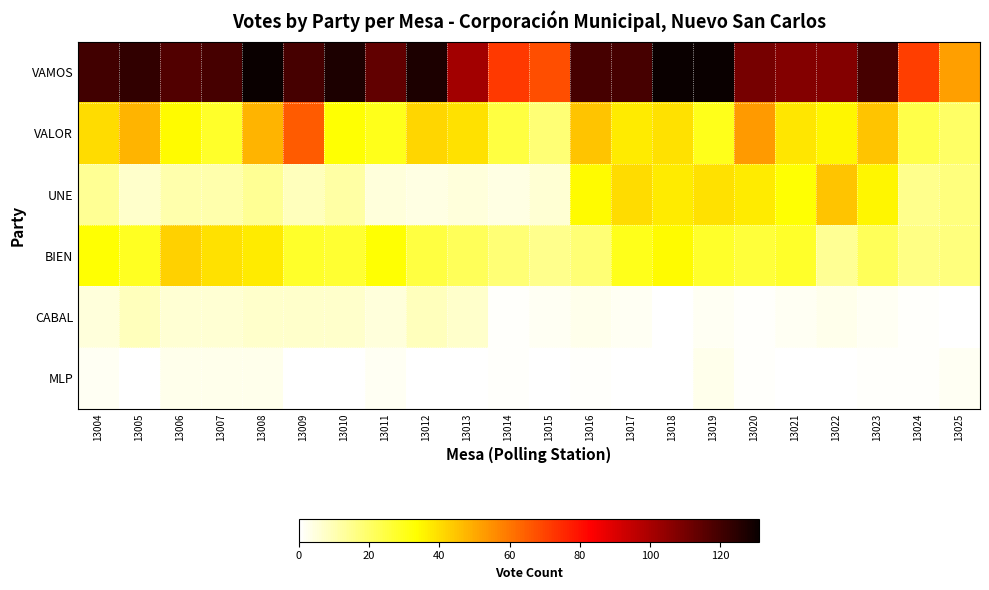

Which series has the largest range (max minus min)?

VAMOS